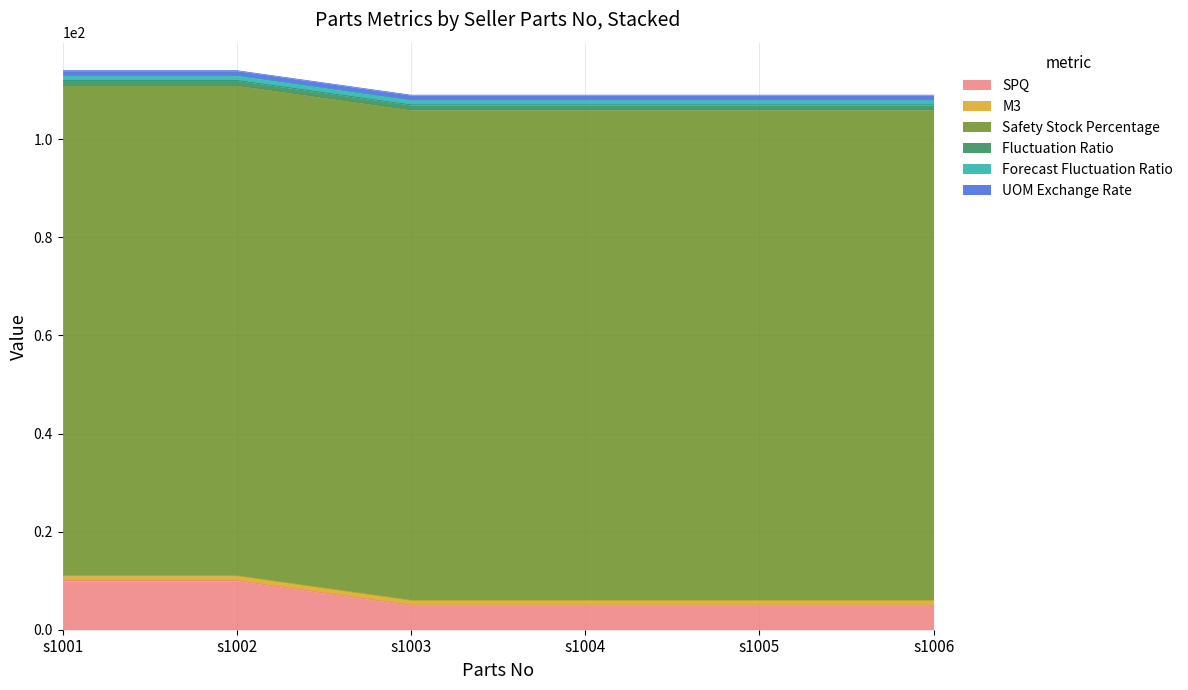

What is the difference between the maximum and second lowest values in the SPQ series?

5.0